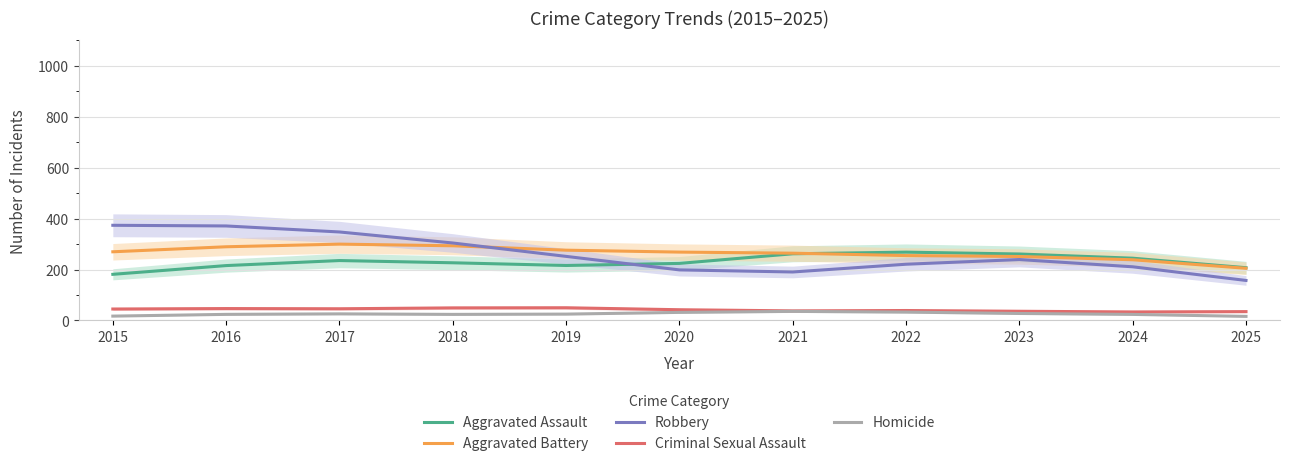

True or false: Aggravated Assault and Criminal Sexual Assault cross at least once.

False